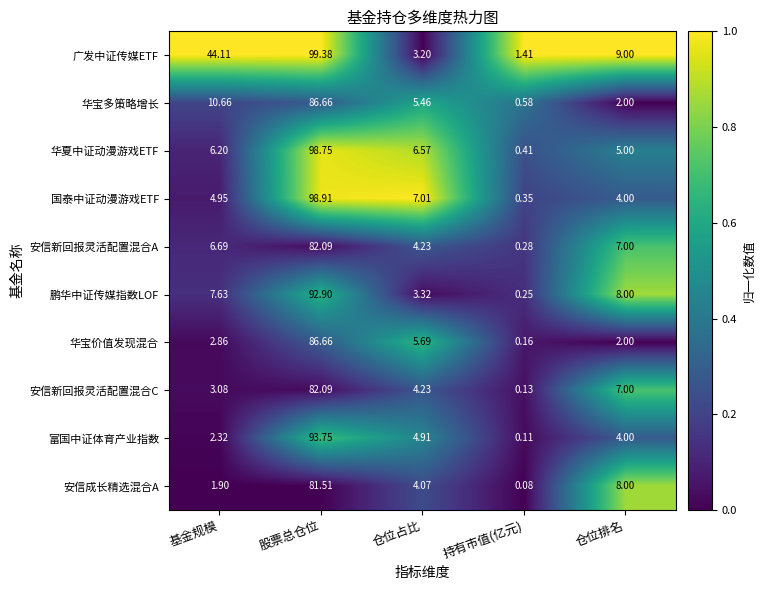

What is the spread (max minus min) of values at 股票总仓位?

17.9